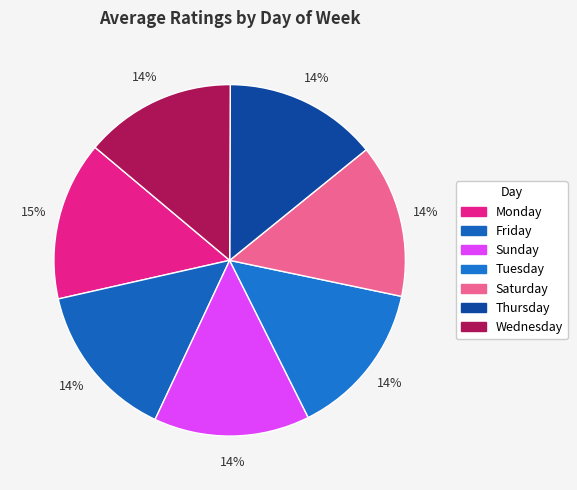

Which category has the smallest portion of the pie?

Wednesday